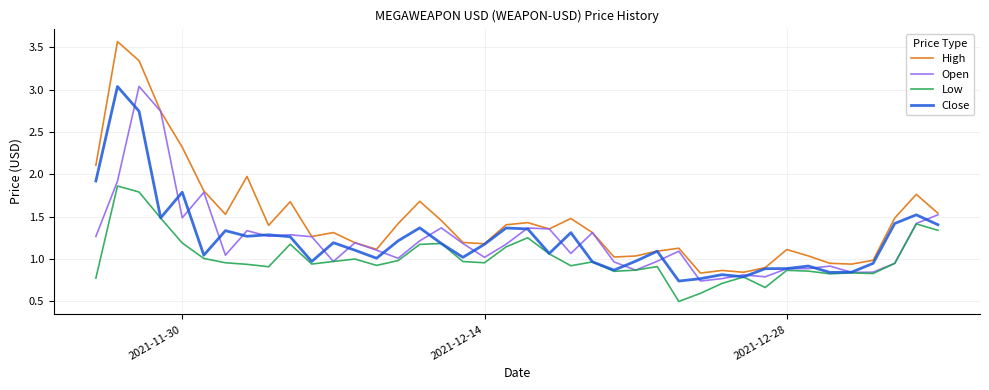

Which series has the largest total across all categories?

High